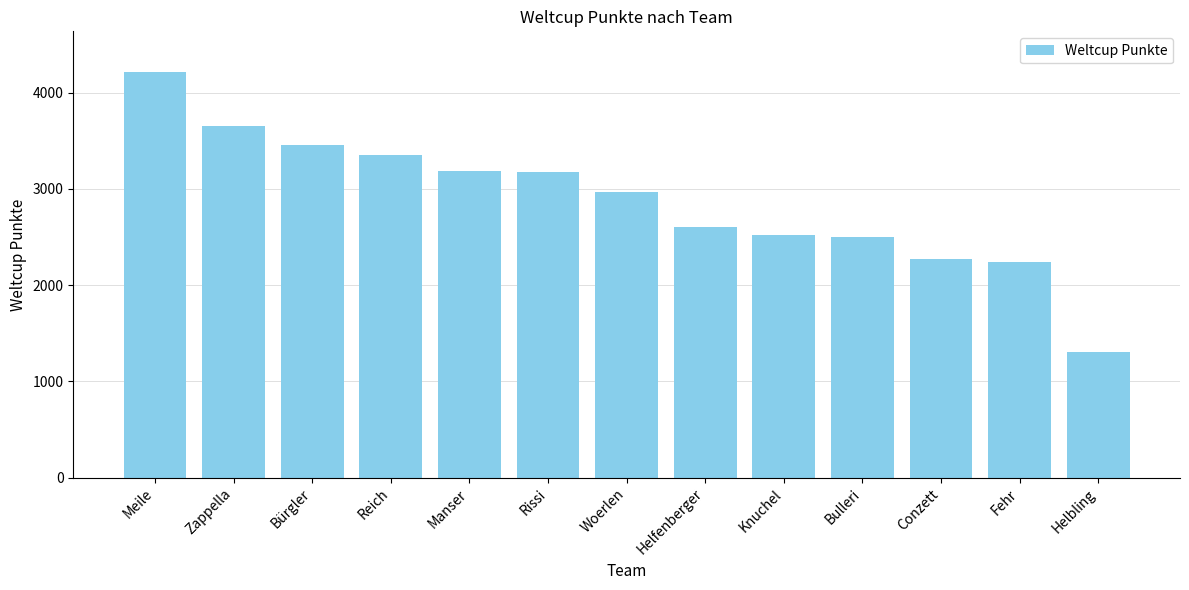

What is the change in value from Reich to Manser?

-172